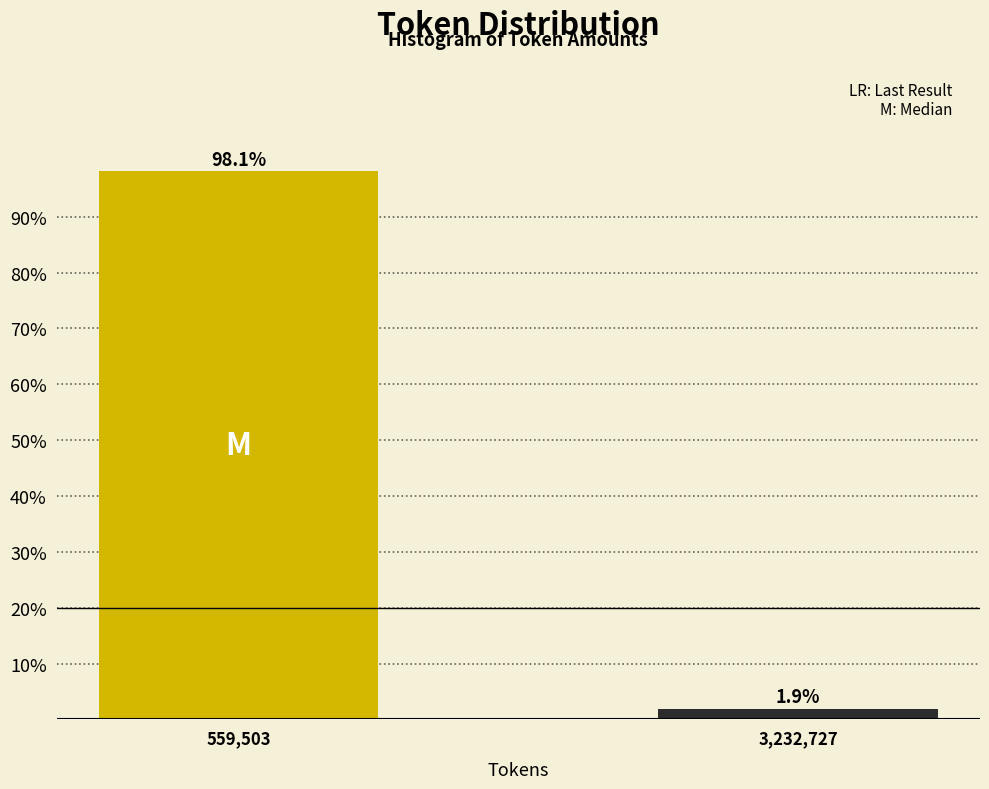

Reading left to right, transcribe all the data shown in this chart.

98.1	1.9